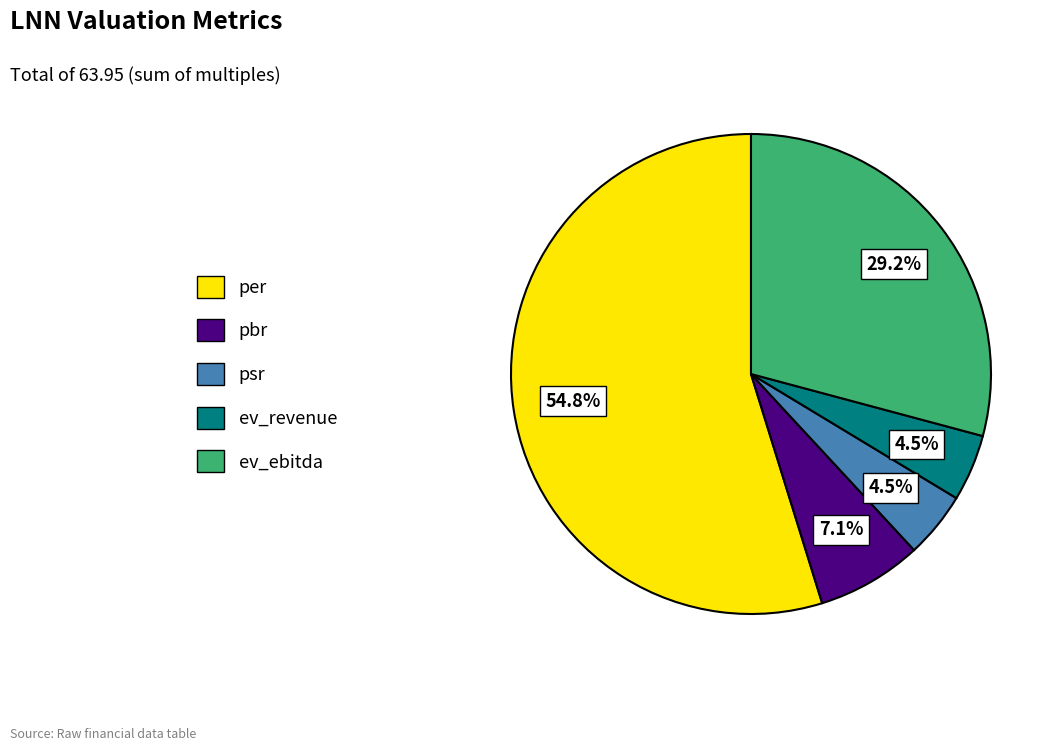

To the nearest percent, what portion does per represent?

55%